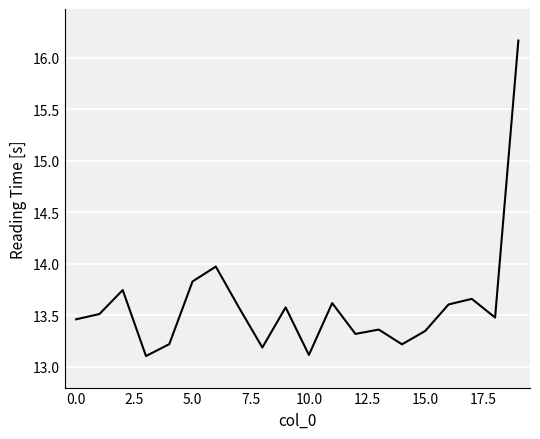

What is the smallest value displayed?

13.1